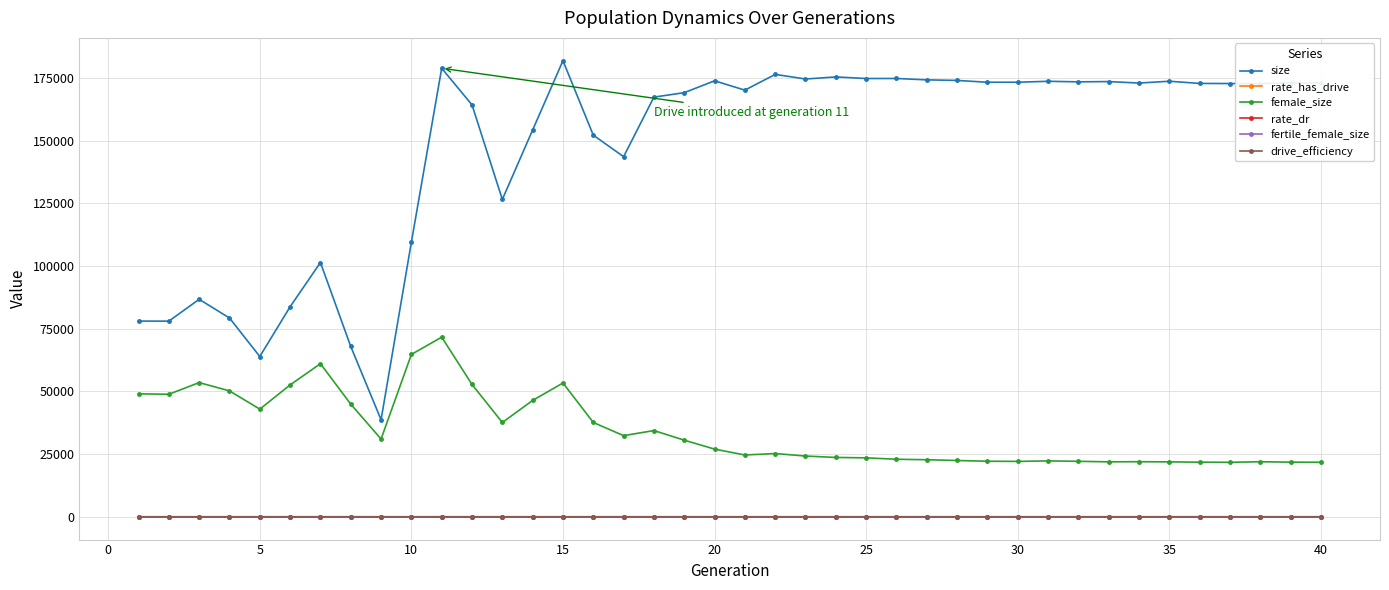

True or false: female_size has more than 1 interior local peaks.

True